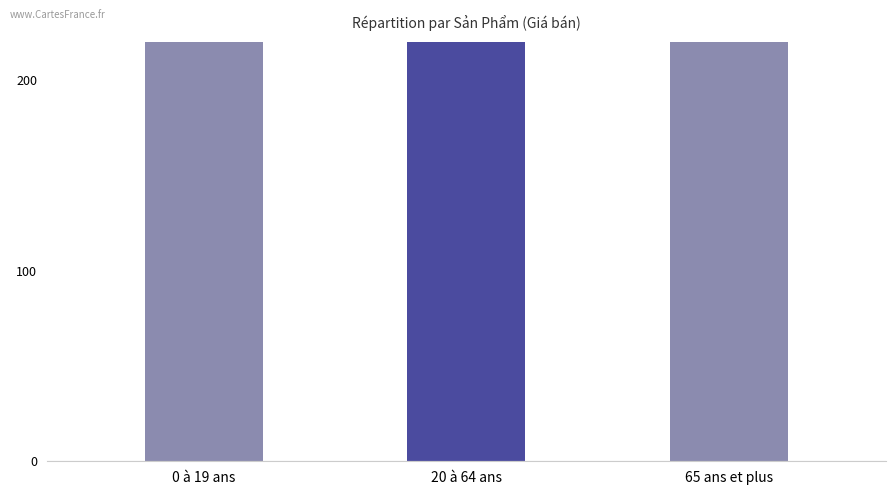

True or false: the data shows 360 at 20 à 64 ans.

True